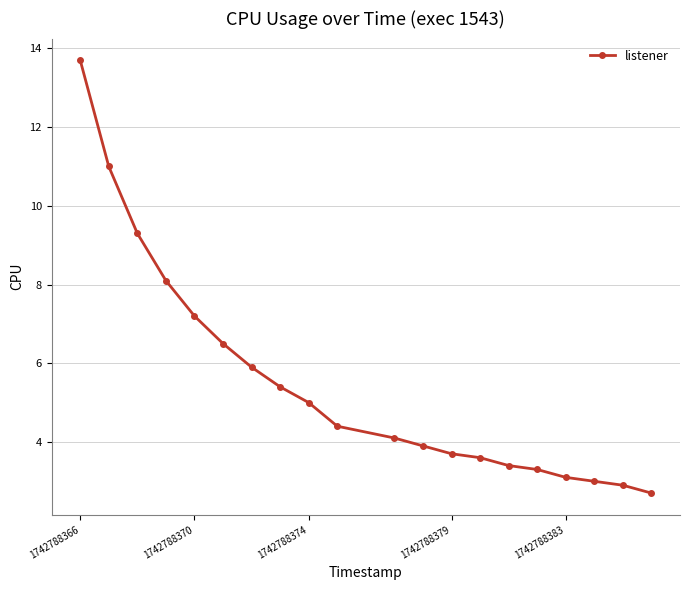

What is the value of the 11th point from the left?

4.1